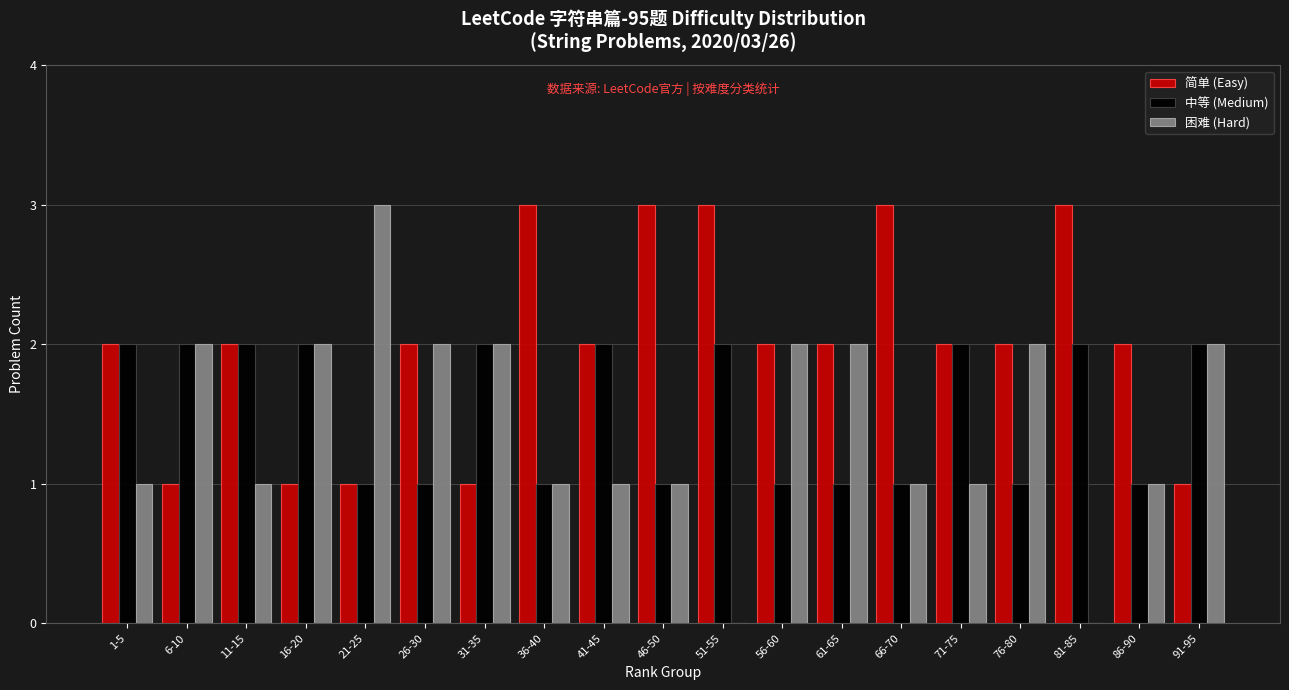

True or false: 简单 (Easy) has a value of 2 at 11-15.

True